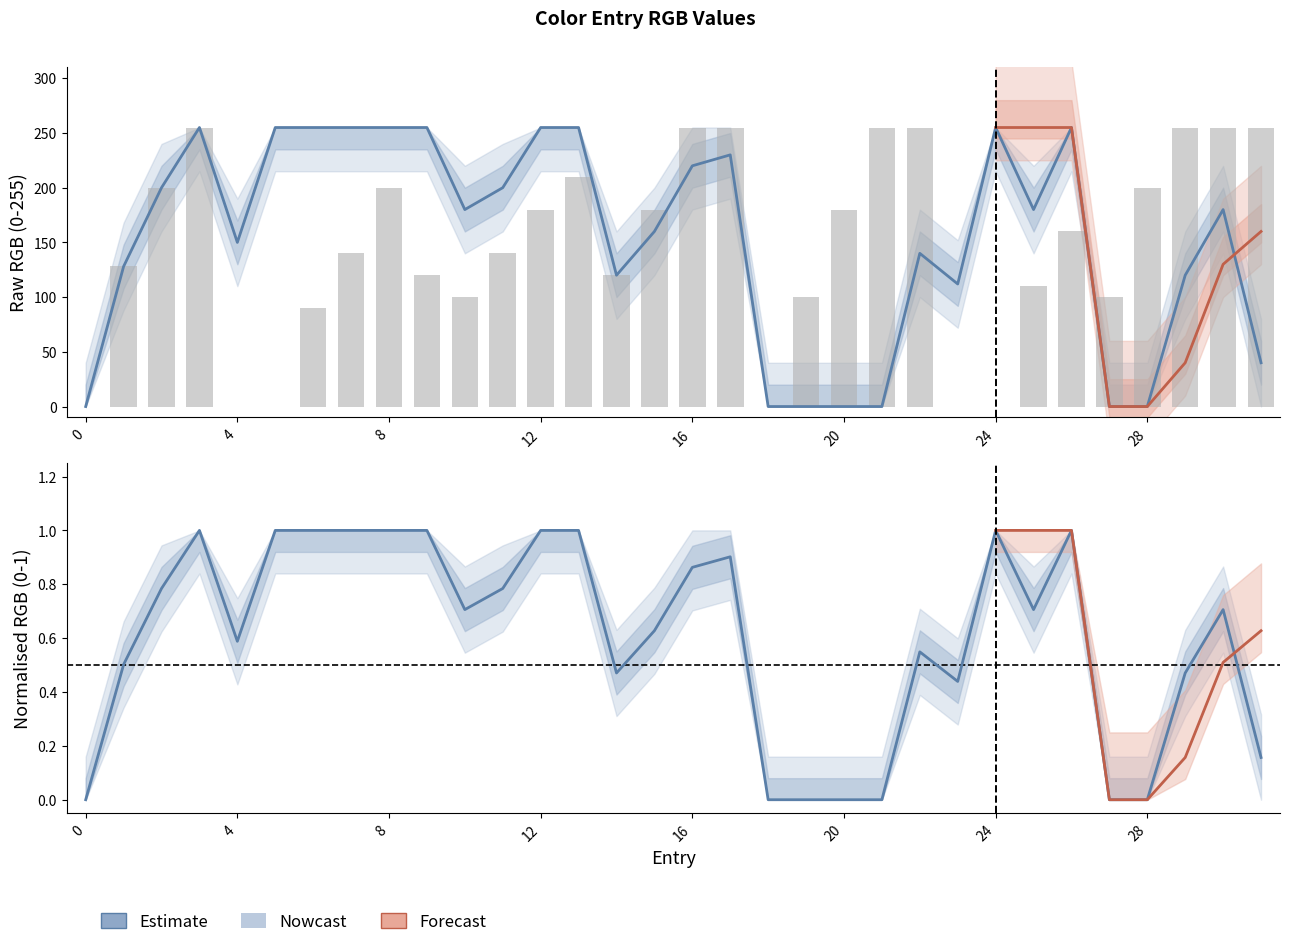

How many positive values does the R series have?

25